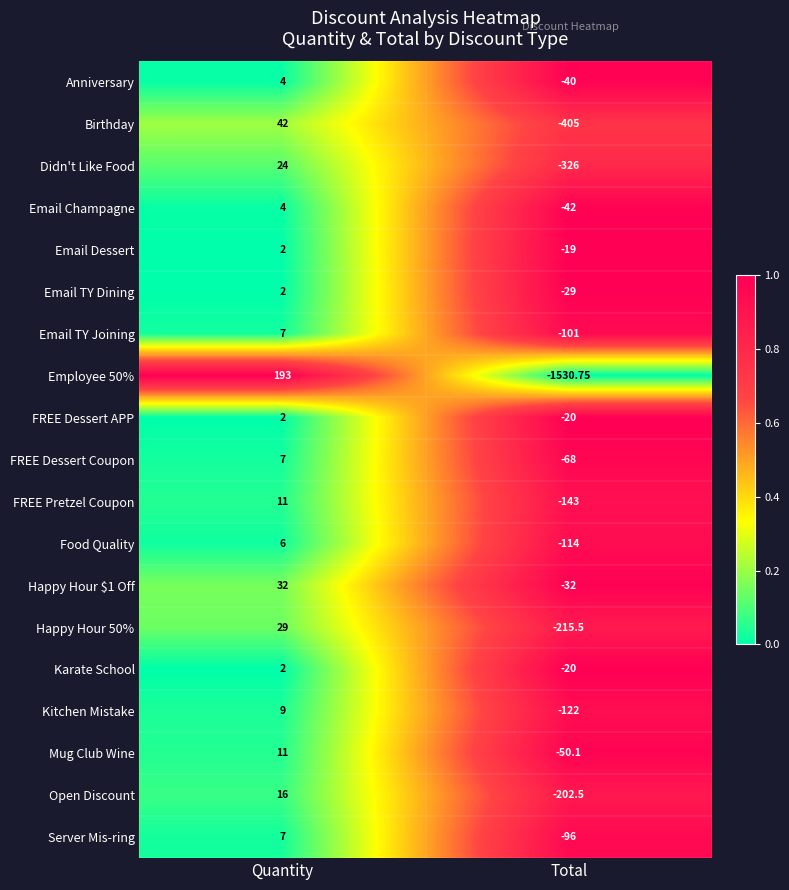

At which category is the sum across all series the highest?

Quantity